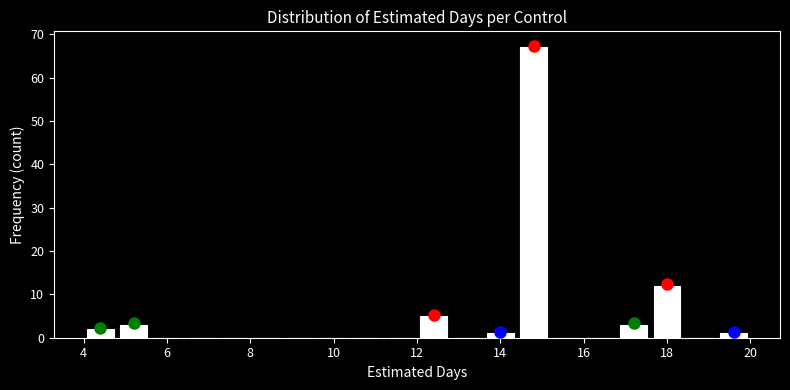

Reading left to right, transcribe this chart: for each bar, give the range it covers on the x-axis and its height. The values are not printed on the chart, so give them approximately, as read against the axis.

4.0 to 4.8: 2
4.8 to 5.6: 3
5.6 to 6.4: 0
6.4 to 7.2: 0
7.2 to 8.0: 0
8.0 to 8.8: 0
8.8 to 9.6: 0
9.6 to 10.4: 0
10.4 to 11.2: 0
11.2 to 12.0: 0
12.0 to 12.8: 5
12.8 to 13.6: 0
13.6 to 14.4: 1
14.4 to 15.2: 67
15.2 to 16.0: 0
16.0 to 16.8: 0
16.8 to 17.6: 3
17.6 to 18.4: 12
18.4 to 19.2: 0
19.2 to 20.0: 1